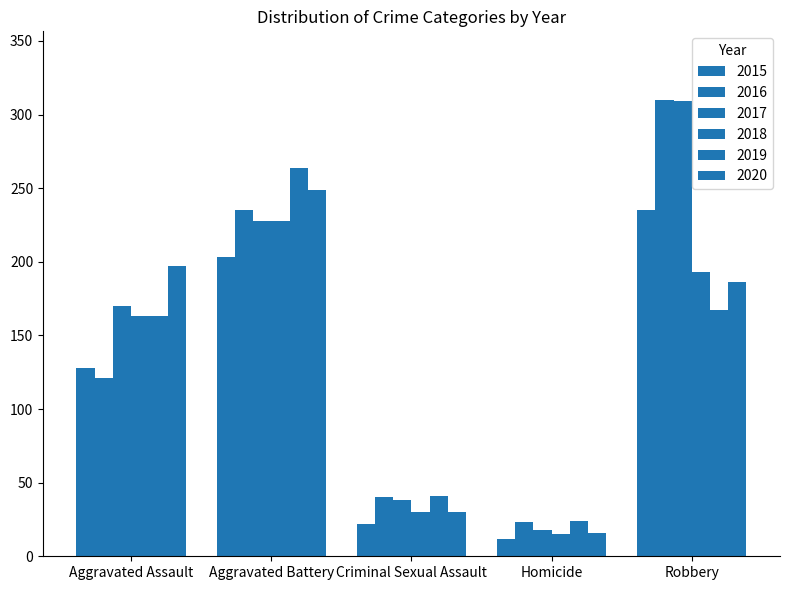

Is the value of 2017 at Aggravated Assault greater than the value of 2018 at Criminal Sexual Assault?

Yes